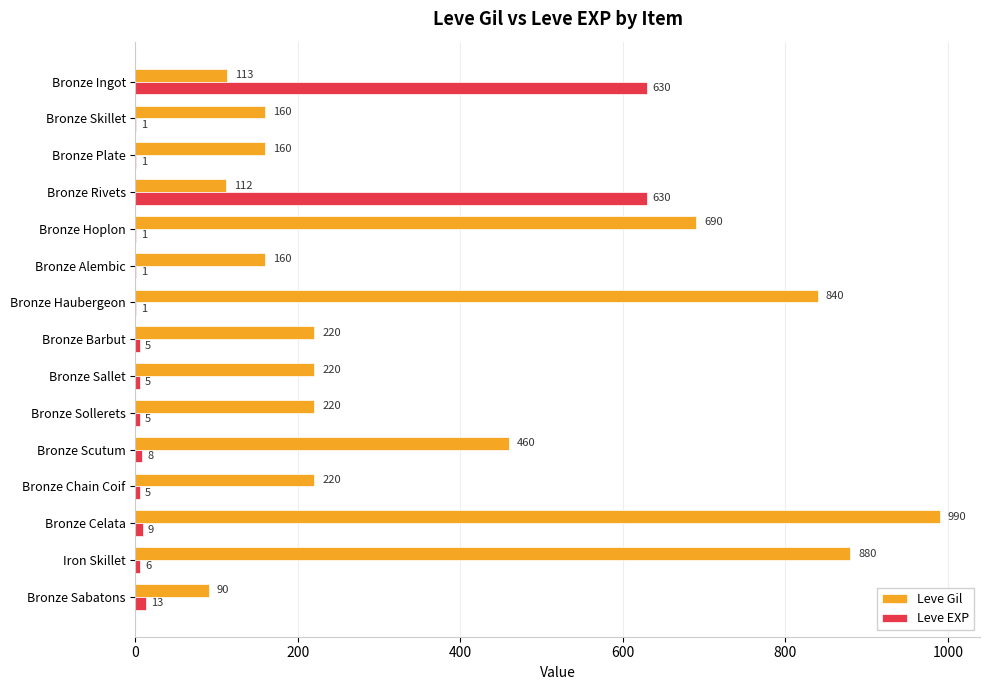

What is the maximum value for Leve EXP?

630